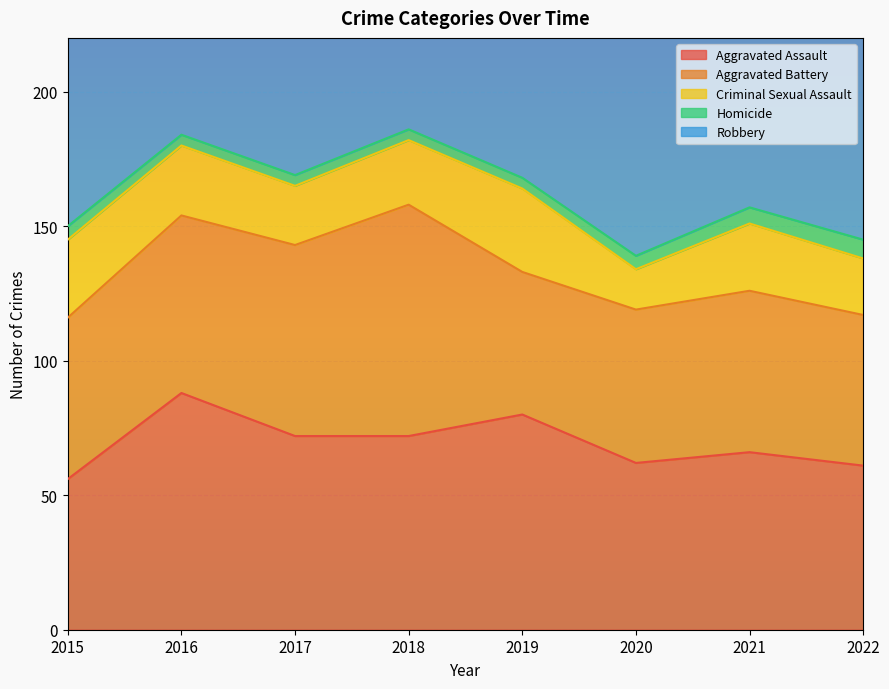

Reading left to right, transcribe all the data shown in this chart.

Aggravated Assault: 2015=56	2016=88	2017=72	2018=72	2019=80	2020=62	2021=66	2022=61
Aggravated Battery: 2015=60	2016=66	2017=71	2018=86	2019=53	2020=57	2021=60	2022=56
Criminal Sexual Assault: 2015=29	2016=26	2017=22	2018=24	2019=31	2020=15	2021=25	2022=21
Homicide: 2015=5	2016=4	2017=4	2018=4	2019=4	2020=5	2021=6	2022=7
Robbery: 2015=139	2016=178	2017=202	2018=121	2019=116	2020=97	2021=88	2022=151